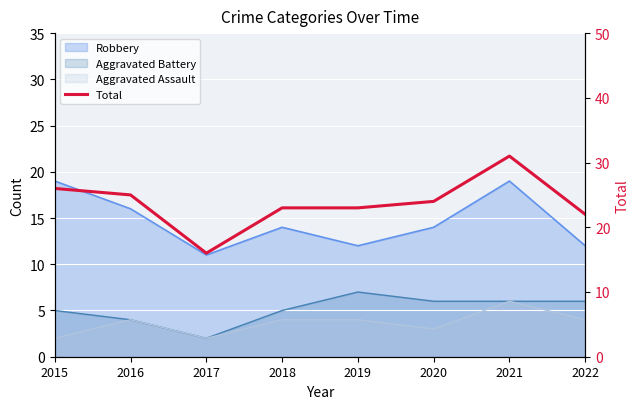

True or false: there are more than 0 points higher than both neighbors.

True